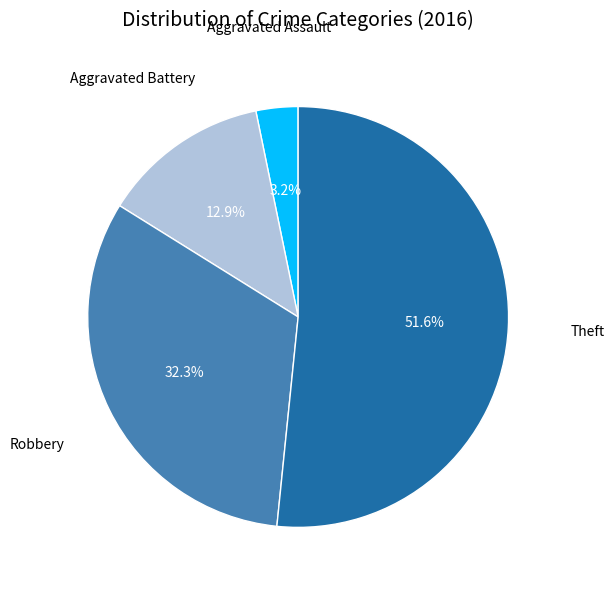

How many slices are in this pie chart?

4